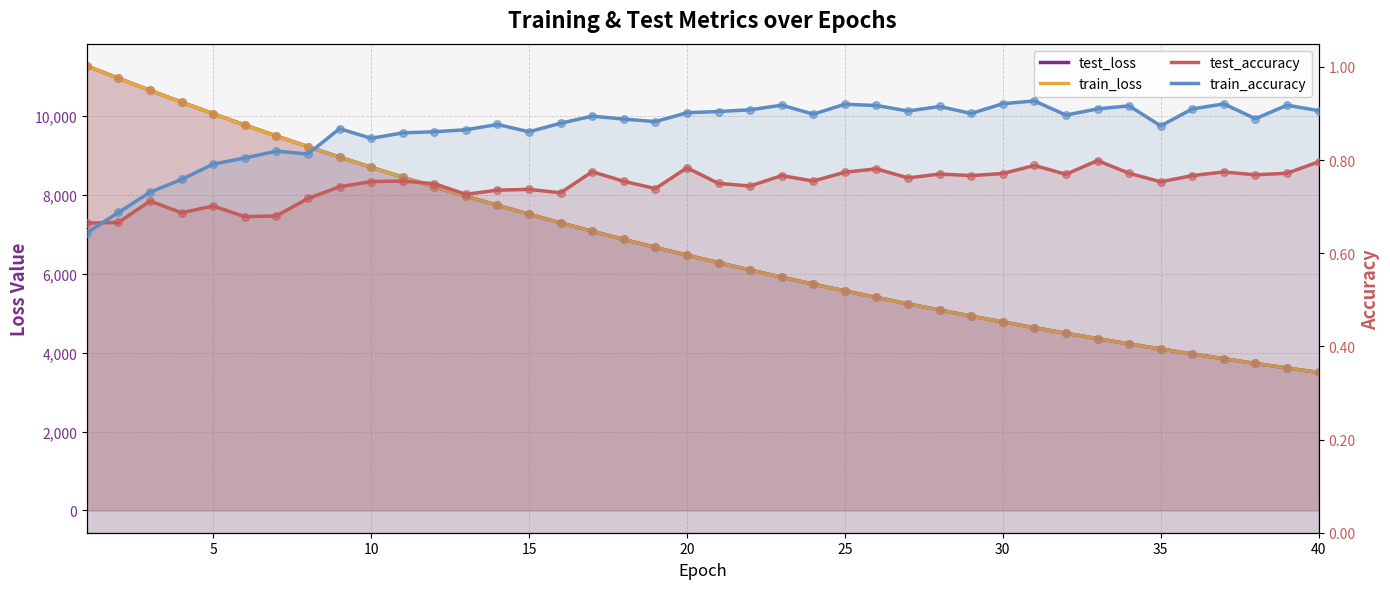

Which series reaches the minimum Y coordinate?

train_accuracy